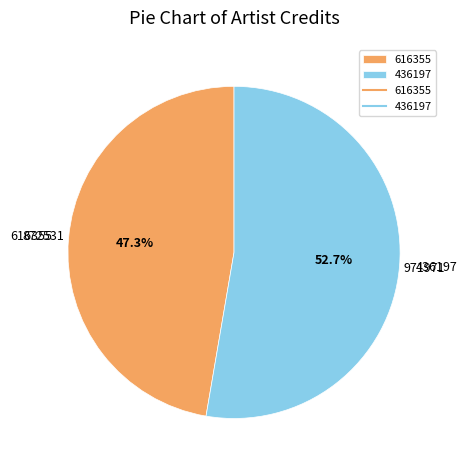

Does 436197 account for over 50% of the chart?

Yes